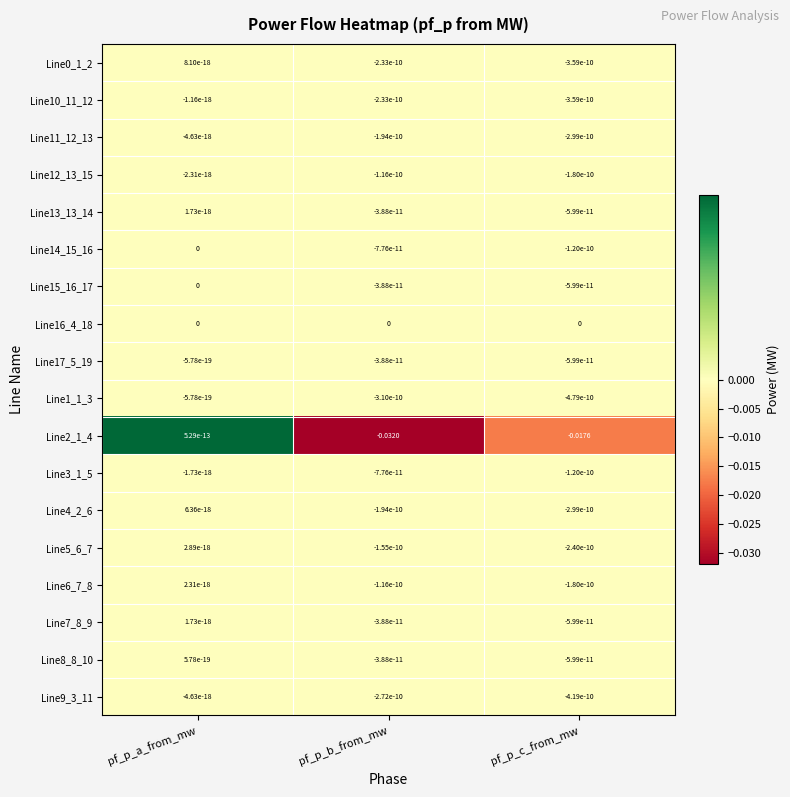

Rank the categories by Line0_1_2 value from highest to lowest.

pf_p_a_from_mw, pf_p_b_from_mw, pf_p_c_from_mw